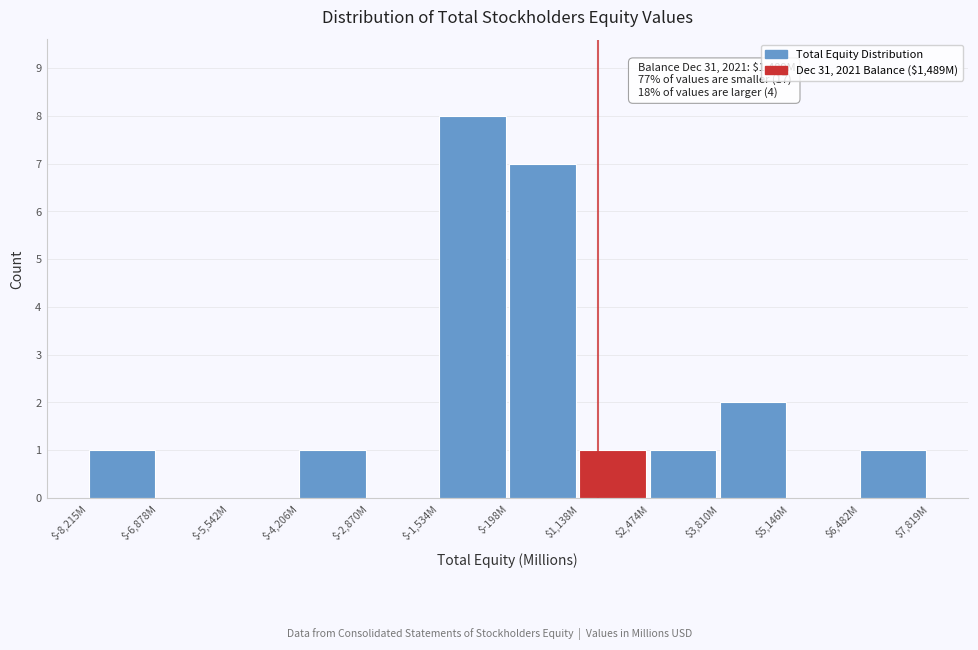

What is the greatest value displayed?

8